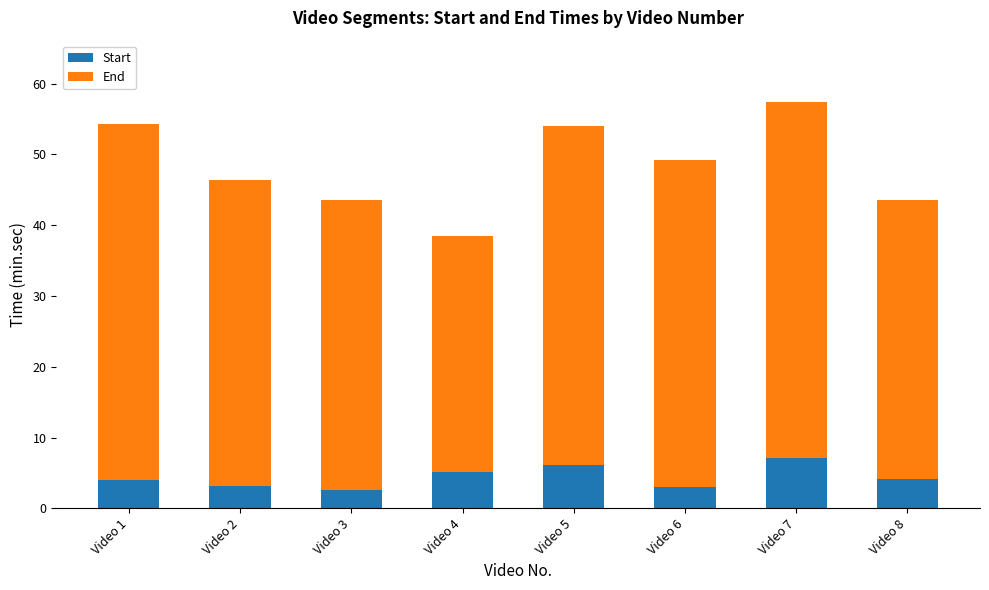

What is the average value of the Start series?

4.4